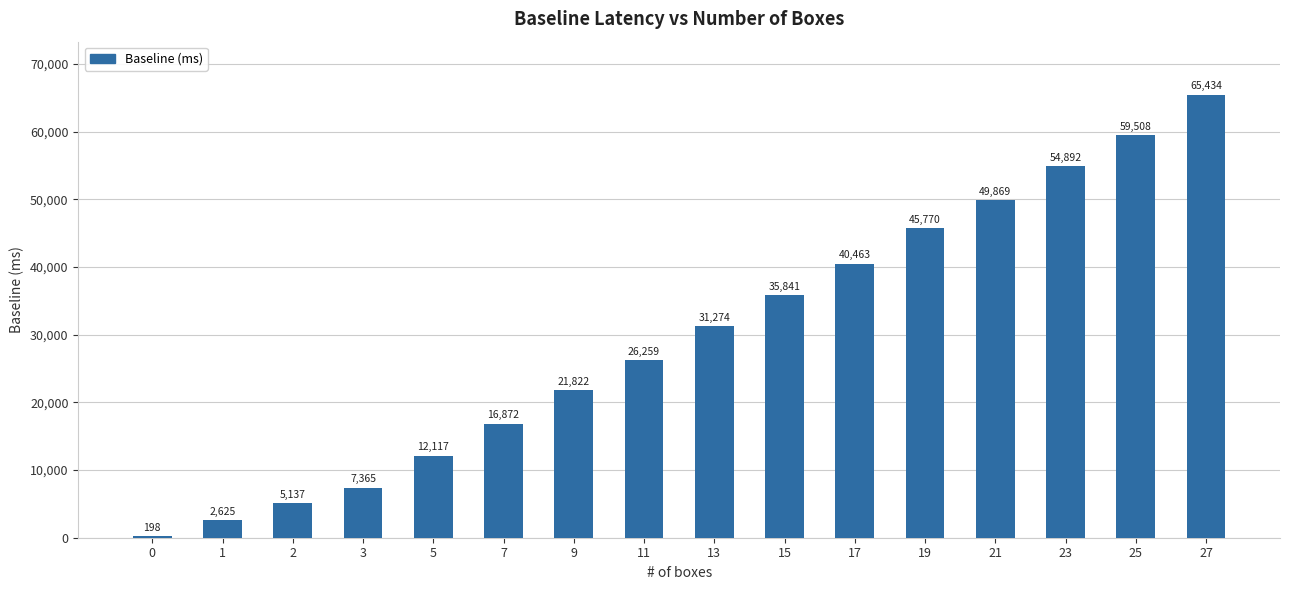

Approximately how many times larger is the value at 7 compared to 9?

0.8